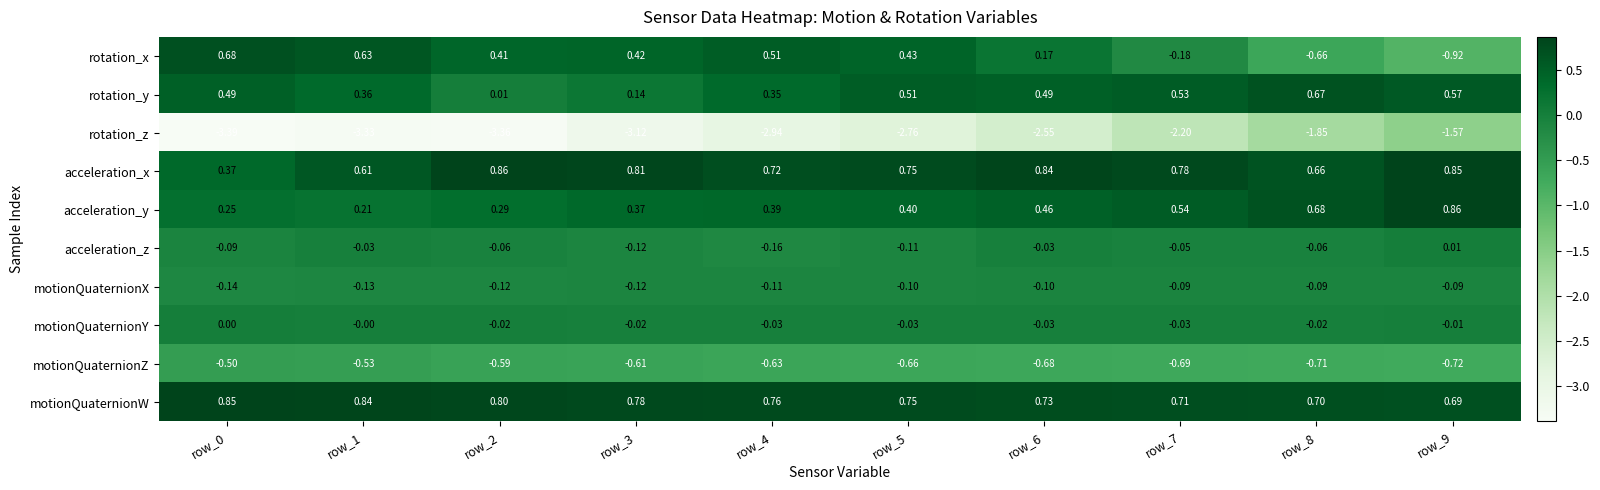

How many distinct data groups are displayed?

10